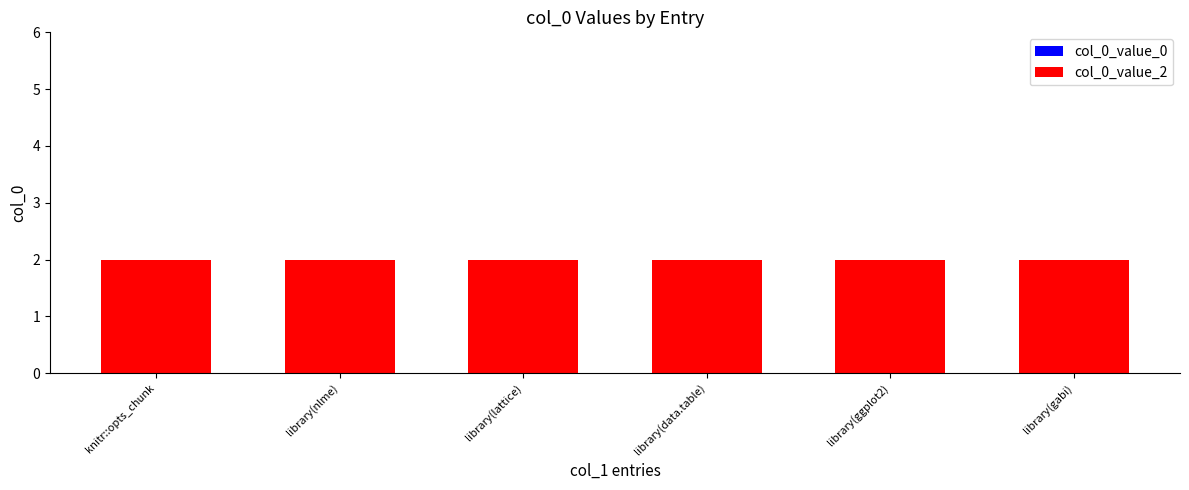

Rank the series by their average value, from highest to lowest.

col_0_value_2, col_0_value_0